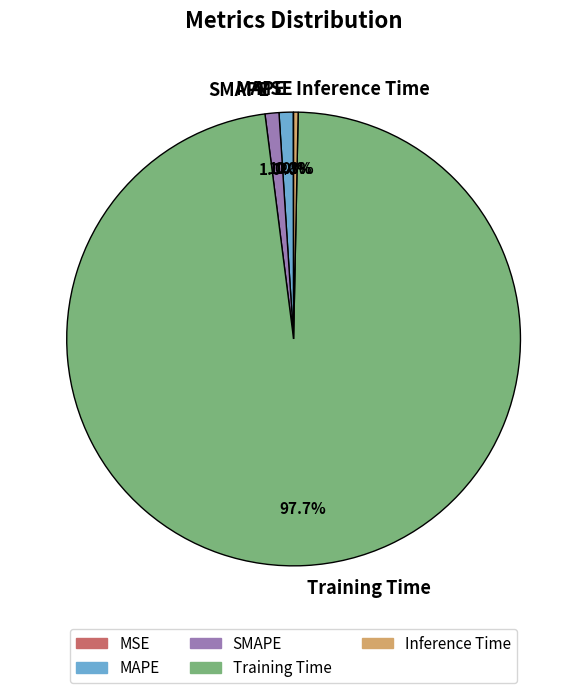

What is the majority slice?

Training Time